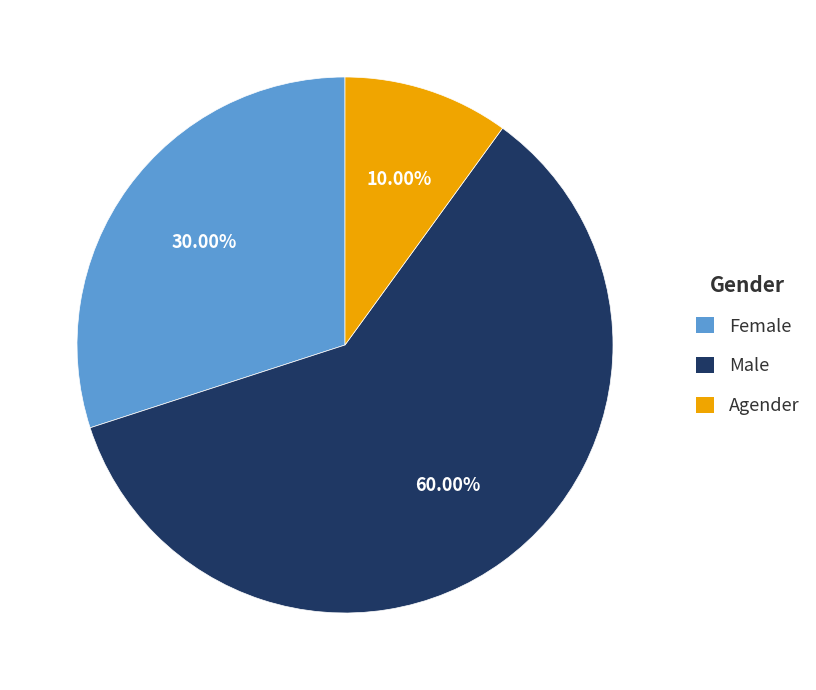

How many slices are in this pie chart?

3